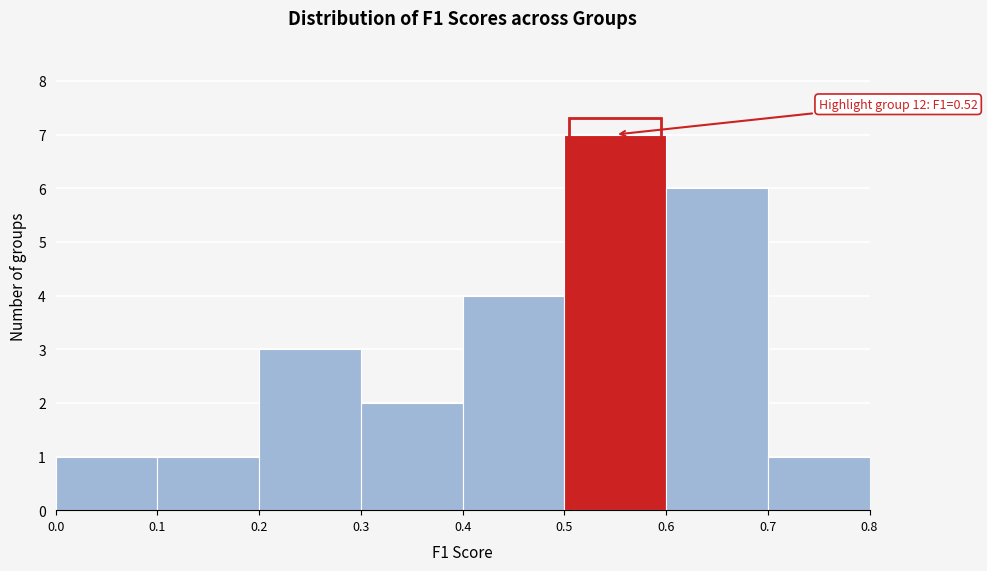

Which range on the x-axis has the tallest bar?

0.5 to 0.6